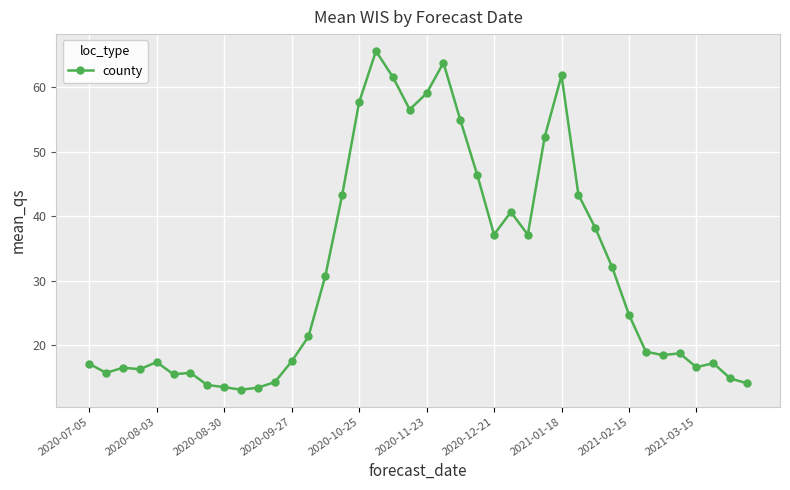

What is the value of the 39th point from the left?

14.8